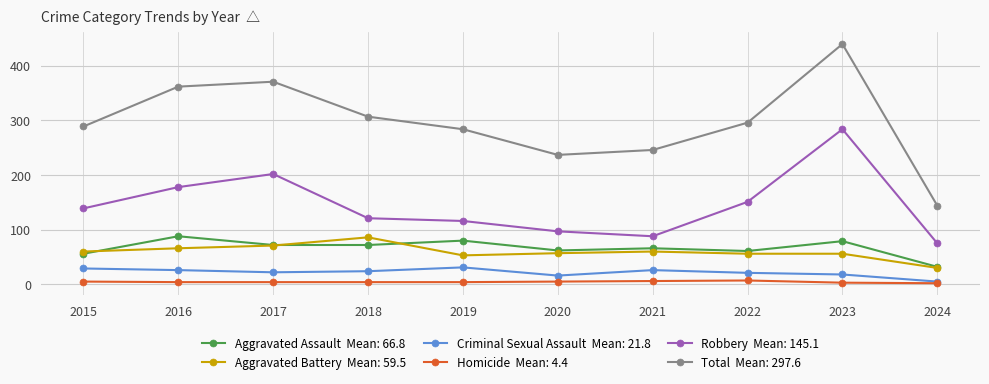

What is the maximum value shown in the chart?

440